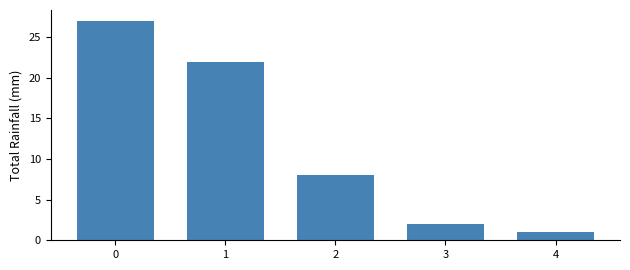

Reading left to right, list all the values displayed in this chart.

27	22	8	2	1